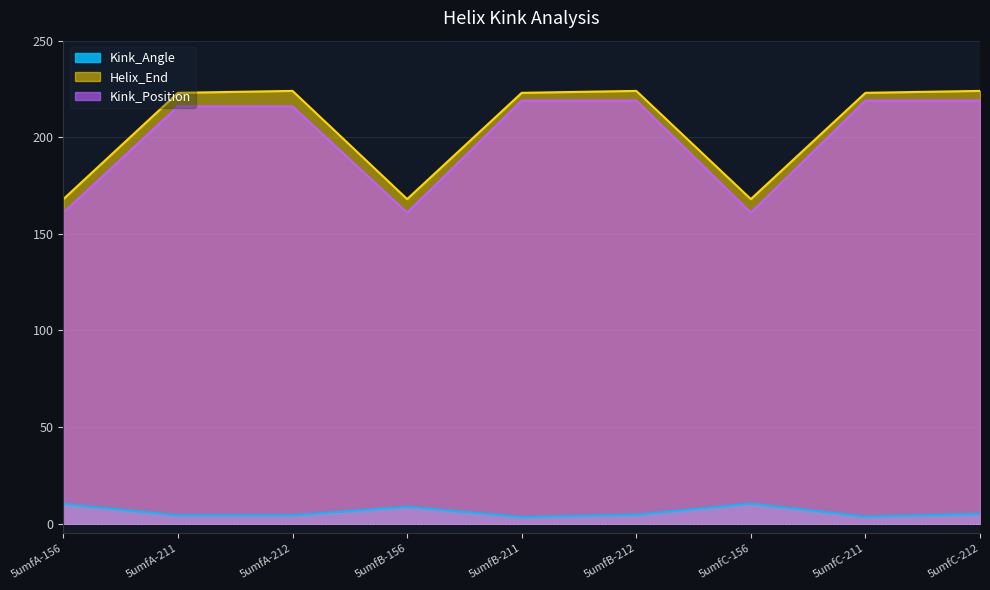

Which series has the largest total across all categories?

Helix_End